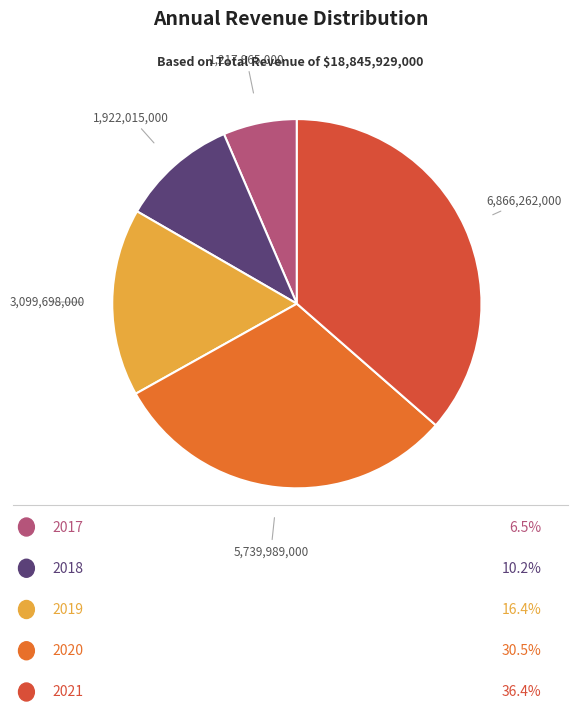

Rank the categories by value from highest to lowest.

2021, 2020, 2019, 2018, 2017